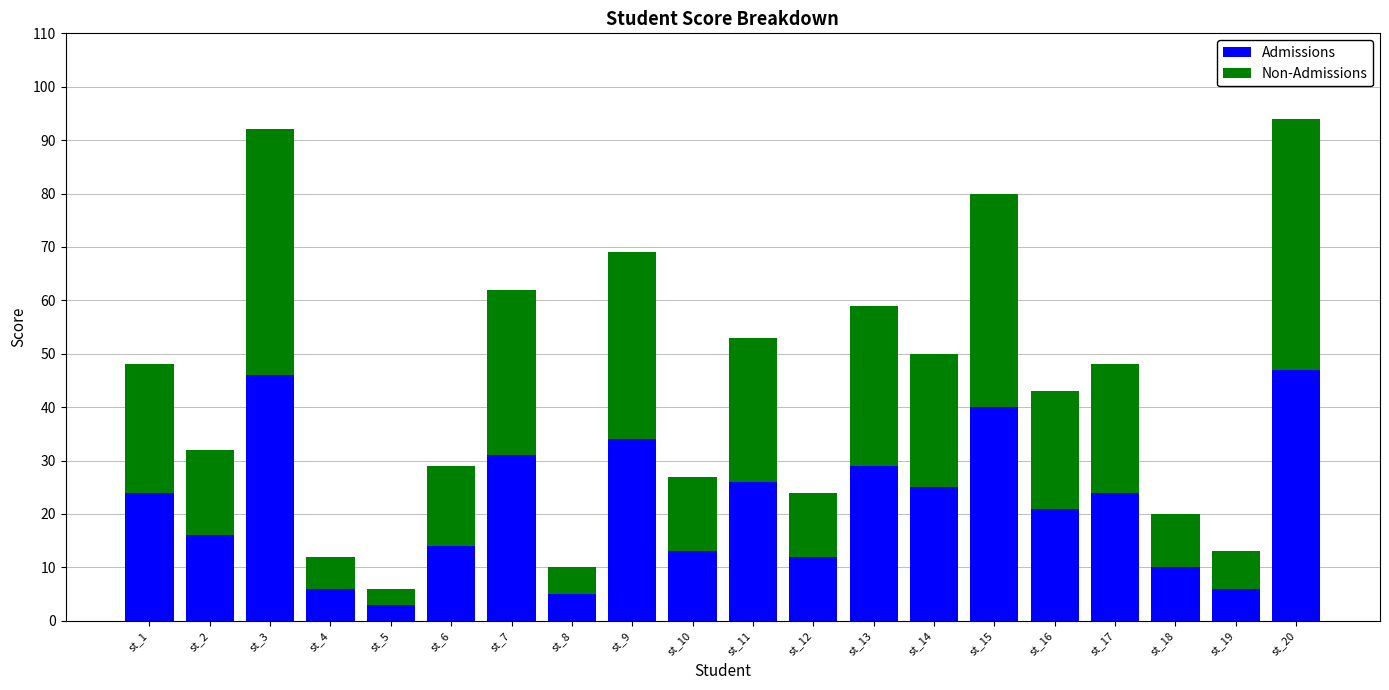

What is the lowest value of the Admissions series?

3